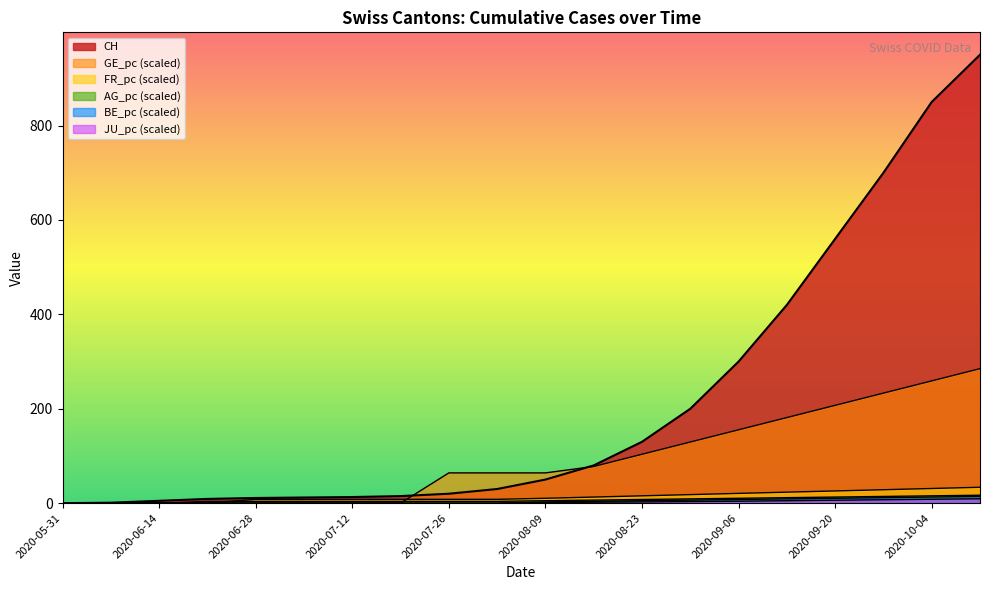

Which series has the largest total across all categories?

CH